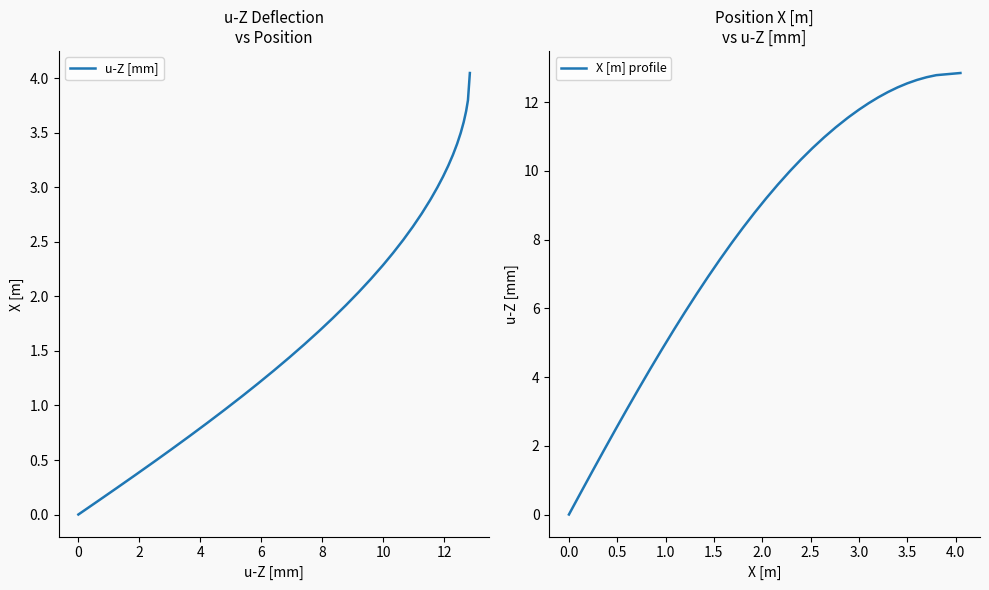

Does the chart display data point markers on the line(s)?

No